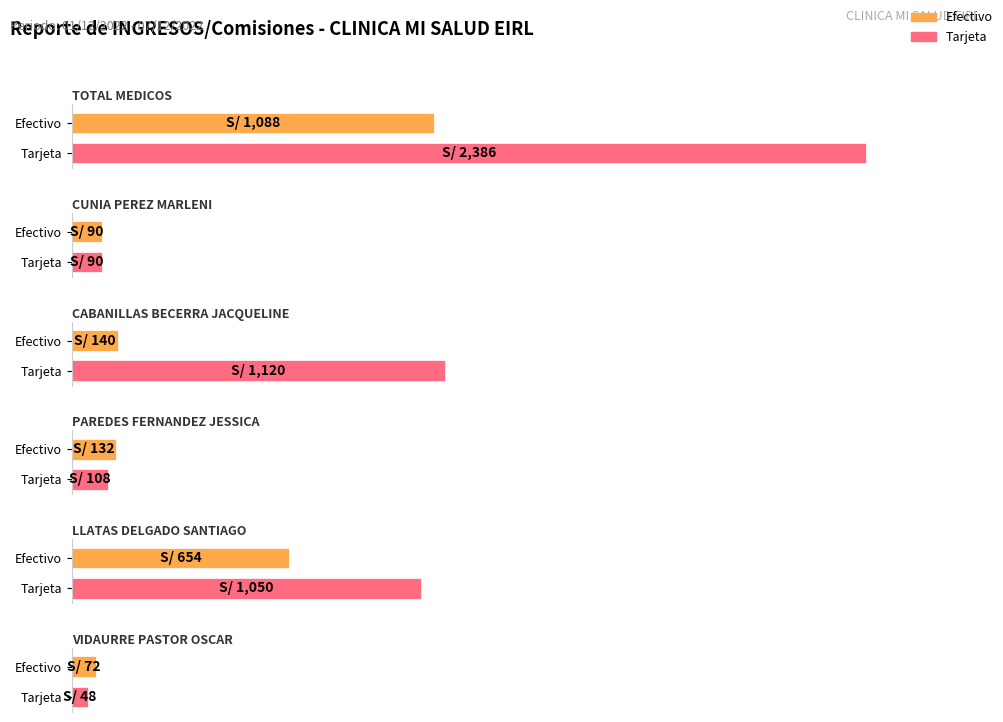

At which category is the sum across all series the highest?

TOTAL MEDICOS